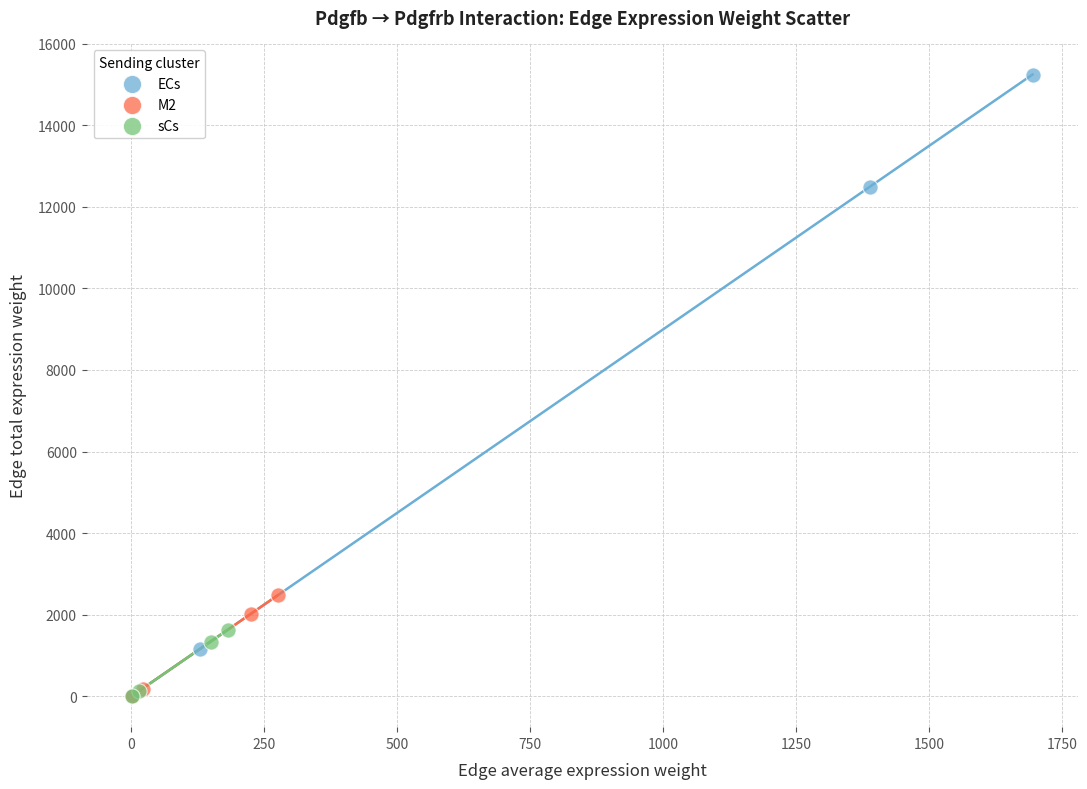

Which series has the widest spread of Y values?

ECs